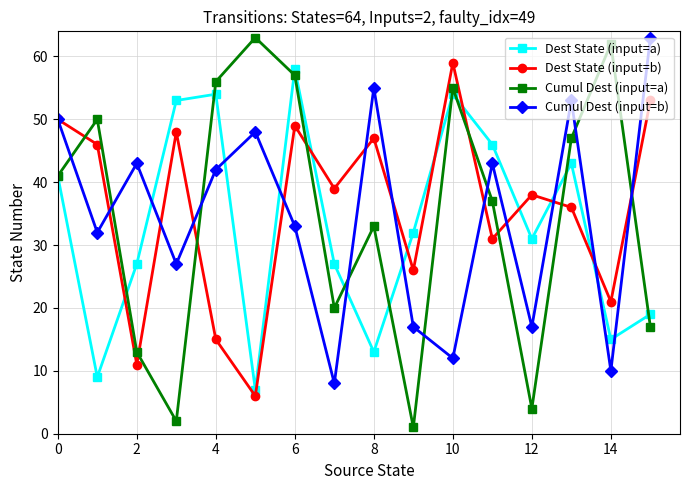

Reading left to right, extract all data points from this chart.

Dest State (input=a): 41	9	27	53	54	7	58	27	13	32	54	46	31	43	15	19
Dest State (input=b): 50	46	11	48	15	6	49	39	47	26	59	31	38	36	21	53
Cumul Dest (input=a): 41	50	13	2	56	63	57	20	33	1	55	37	4	47	62	17
Cumul Dest (input=b): 50	32	43	27	42	48	33	8	55	17	12	43	17	53	10	63